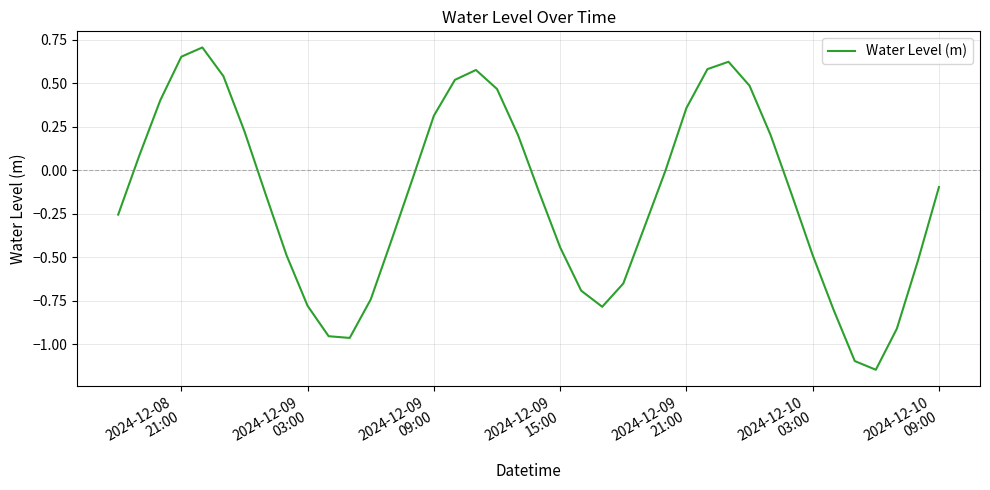

What is the difference between the maximum and minimum values?

1.9